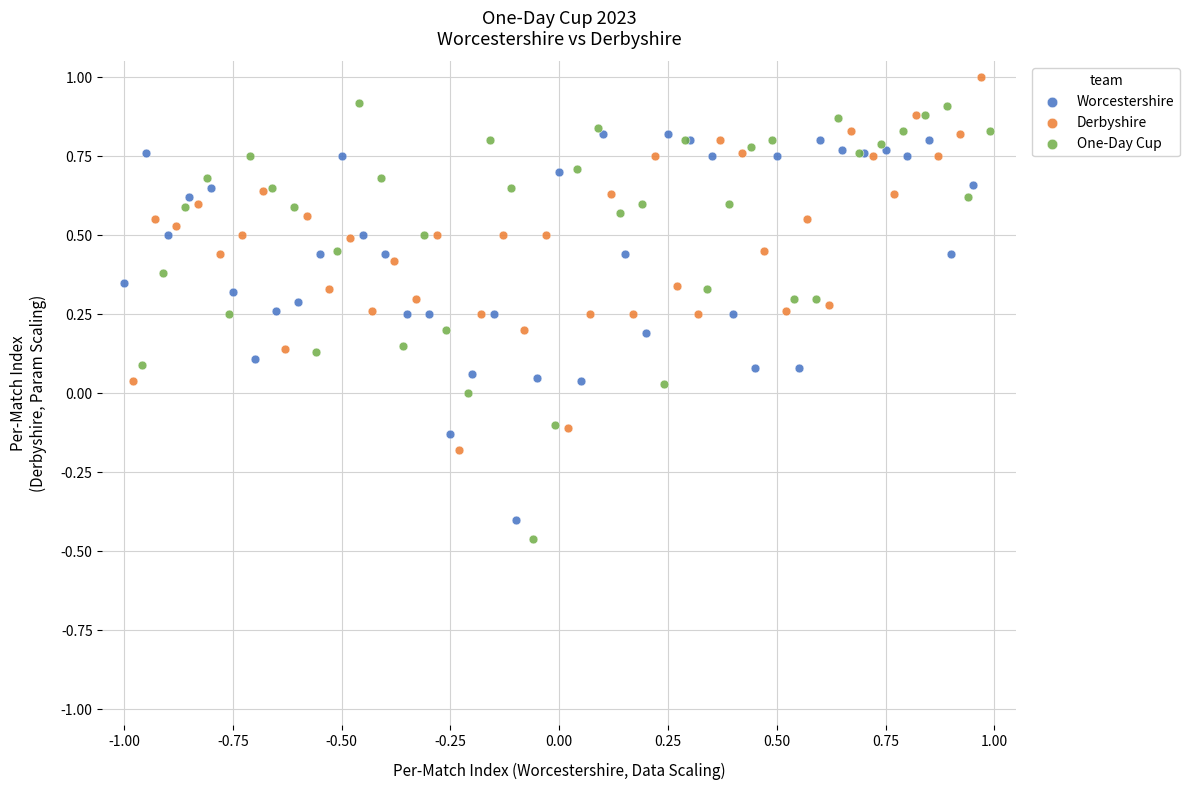

Which series contains the lowest Y value?

One-Day Cup